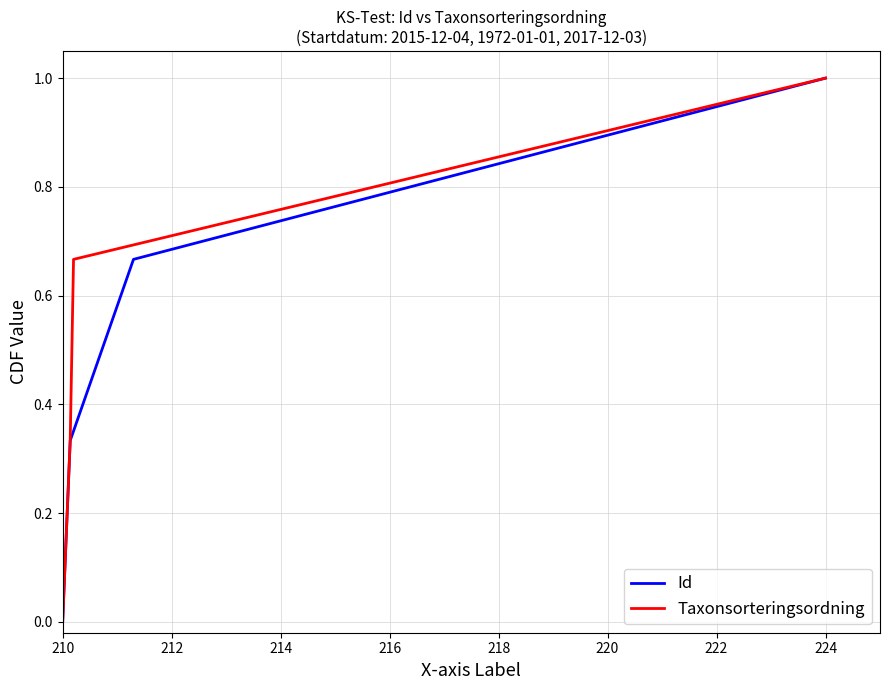

Which category has the lowest value in the Id series?

210